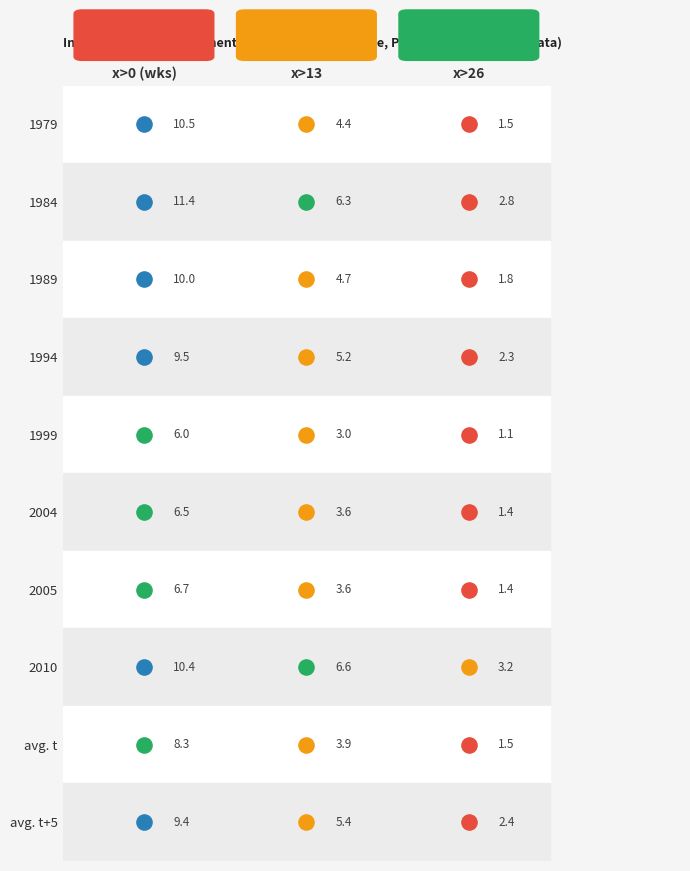

At x>13, list the series in order from largest to smallest.

2010, 1984, avg. t+5, 1994, 1989, 1979, avg. t, 2004, 2005, 1999